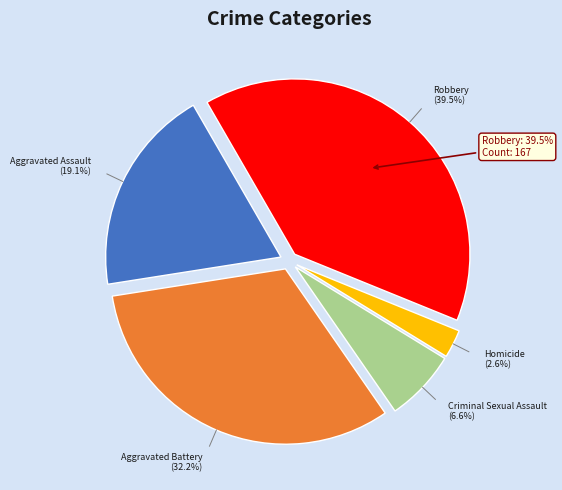

What percentage is the Homicide slice, to the nearest percent?

3%